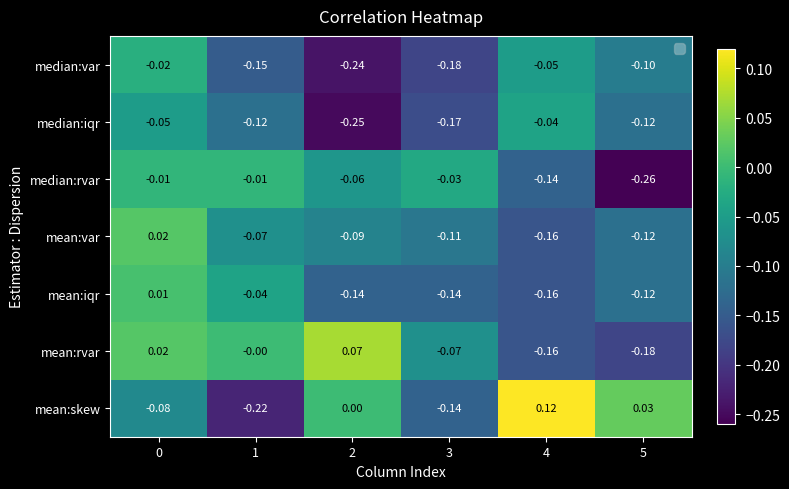

At 2, list the series in order from largest to smallest.

mean:rvar, mean:skew, median:rvar, mean:var, mean:iqr, median:var, median:iqr